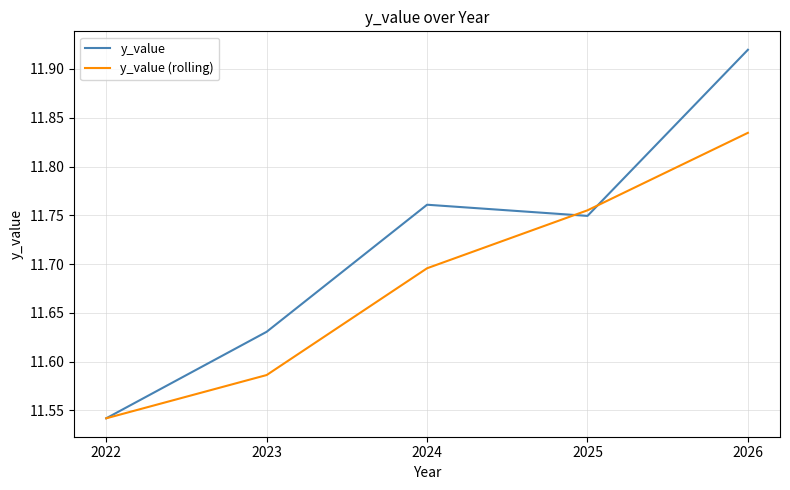

At which label is y_value (rolling) closest to 11?

2022